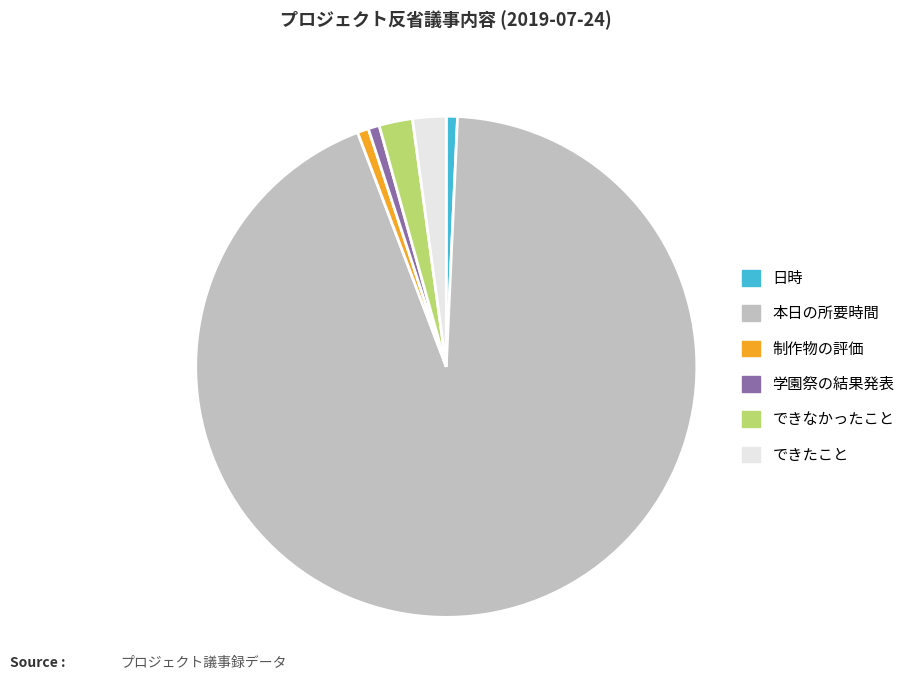

Which slice is the largest?

本日の所要時間